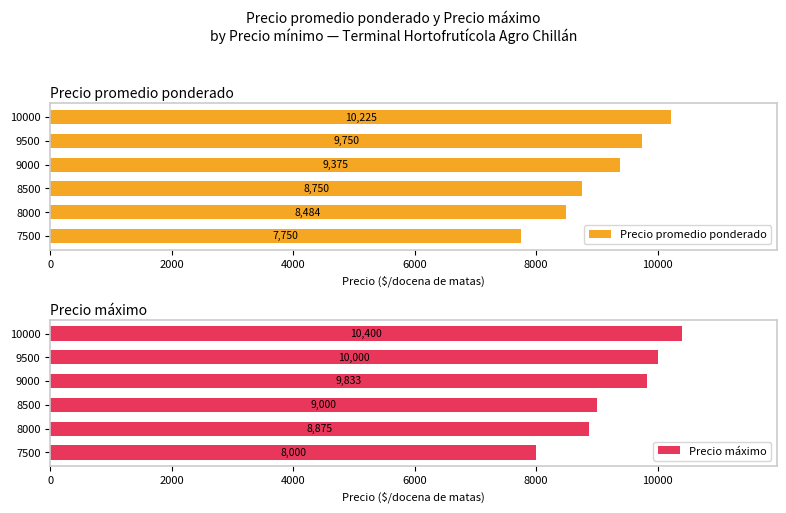

What is the average value of the Precio promedio ponderado series?

9056